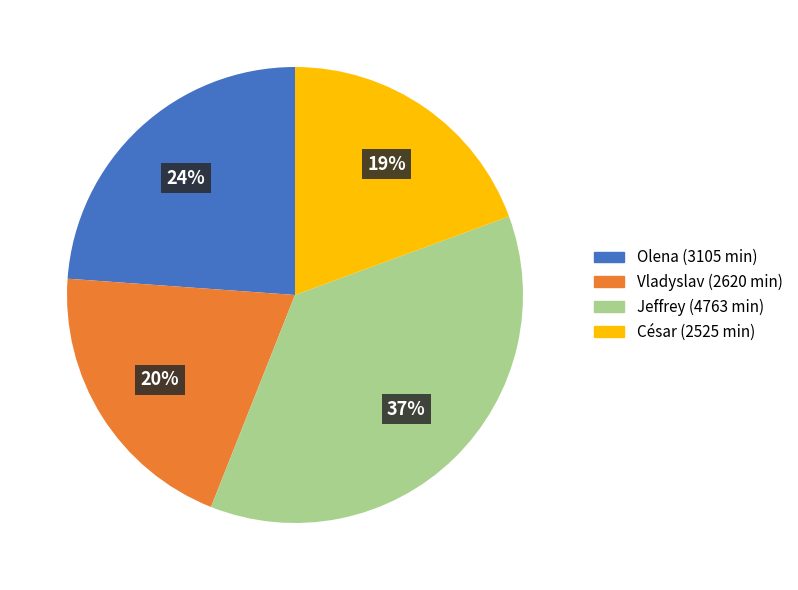

Rank the categories by value from highest to lowest.

Jeffrey (4763 min), Olena (3105 min), Vladyslav (2620 min), César (2525 min)